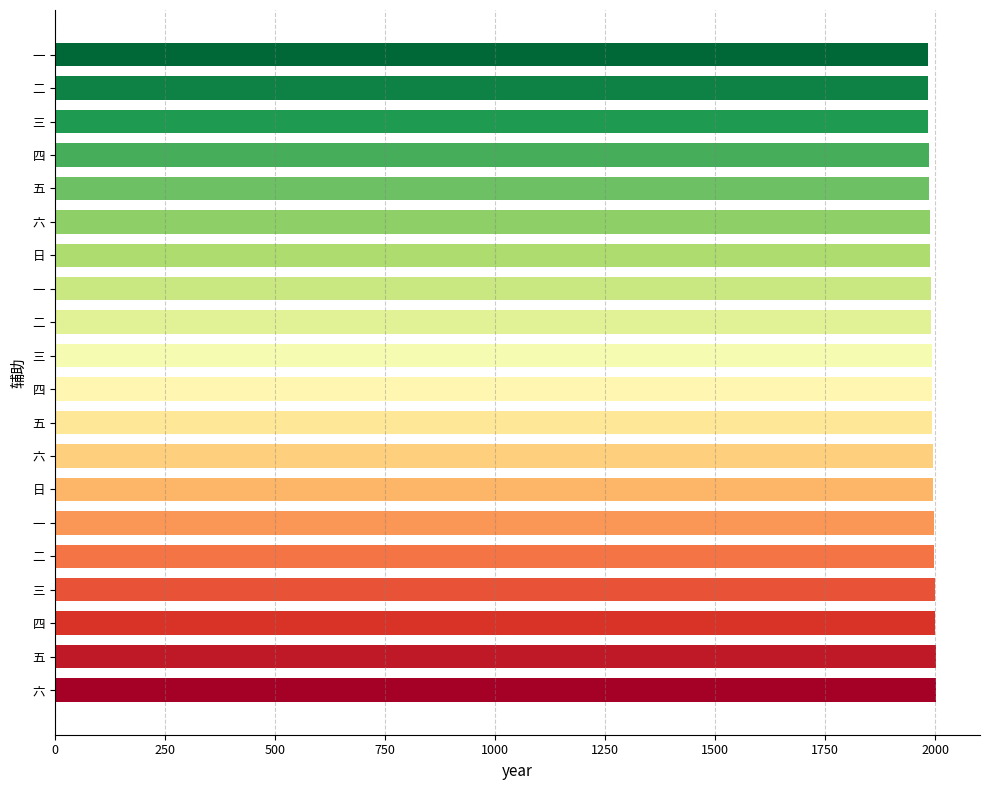

Count the number of categories in the chart.

20